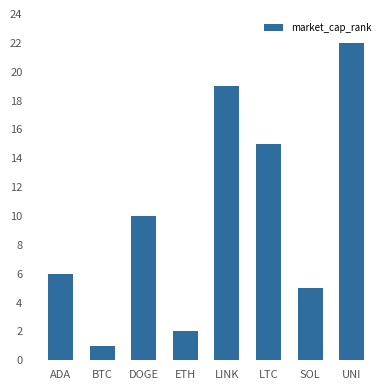

Is it true that the value at BTC is 0?

False